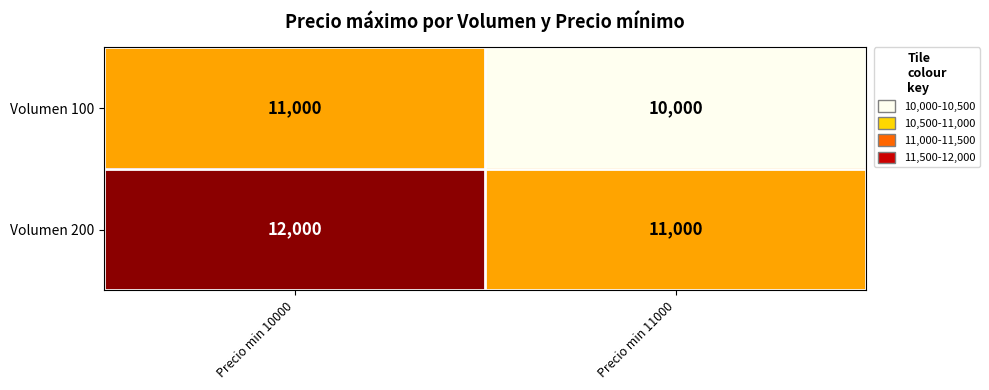

At which category is the sum across all series the highest?

Precio min 10000